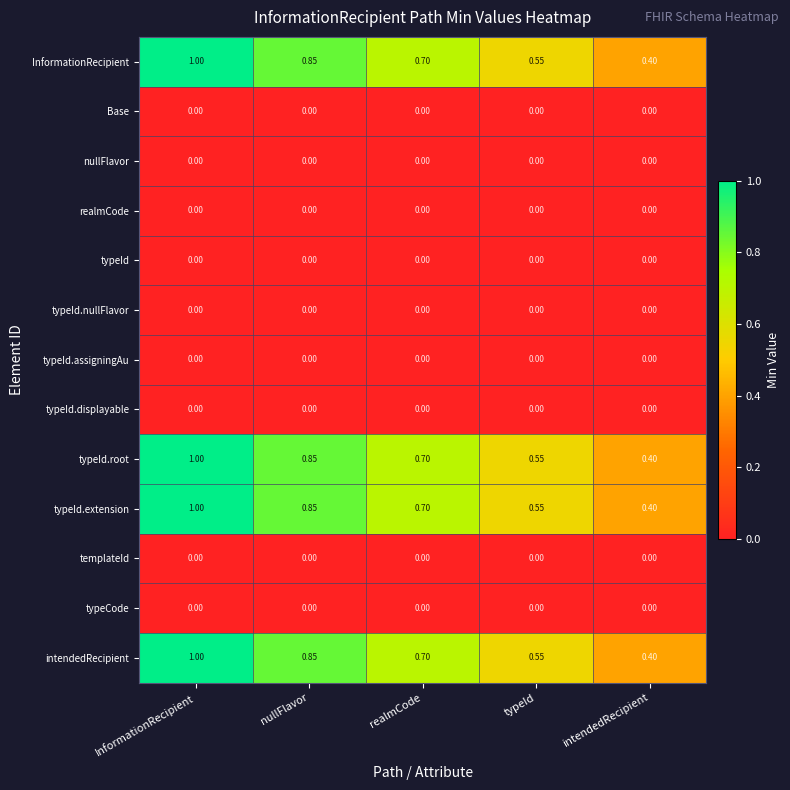

At which category is the sum across all series the highest?

InformationRecipient